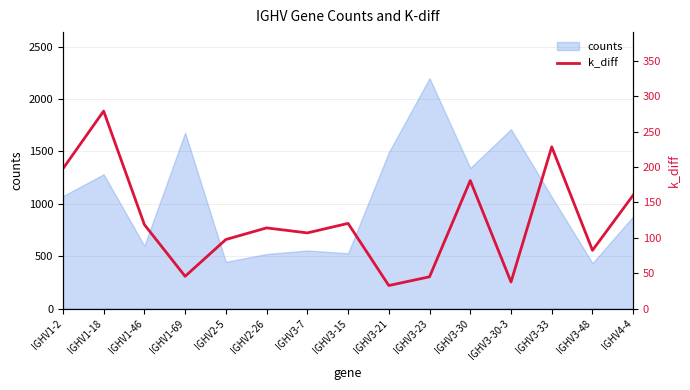

How many lines are shown in the chart?

1